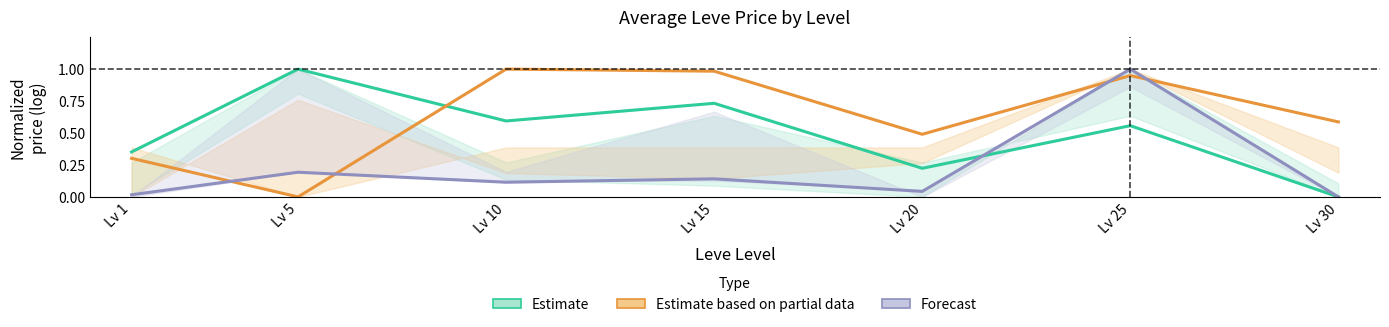

Where is the first local maximum for Estimate?

Lv 5